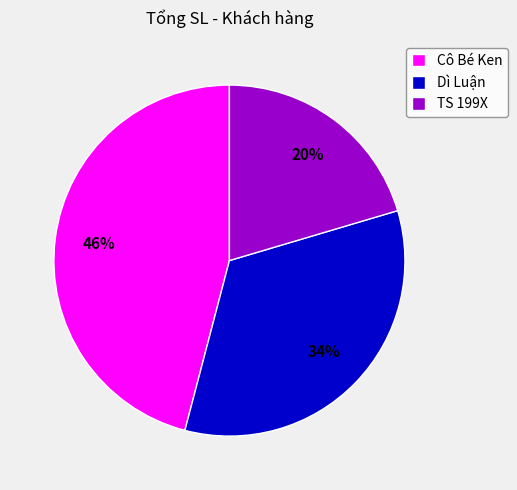

Between Cô Bé Ken and TS 199X, which is larger?

Cô Bé Ken